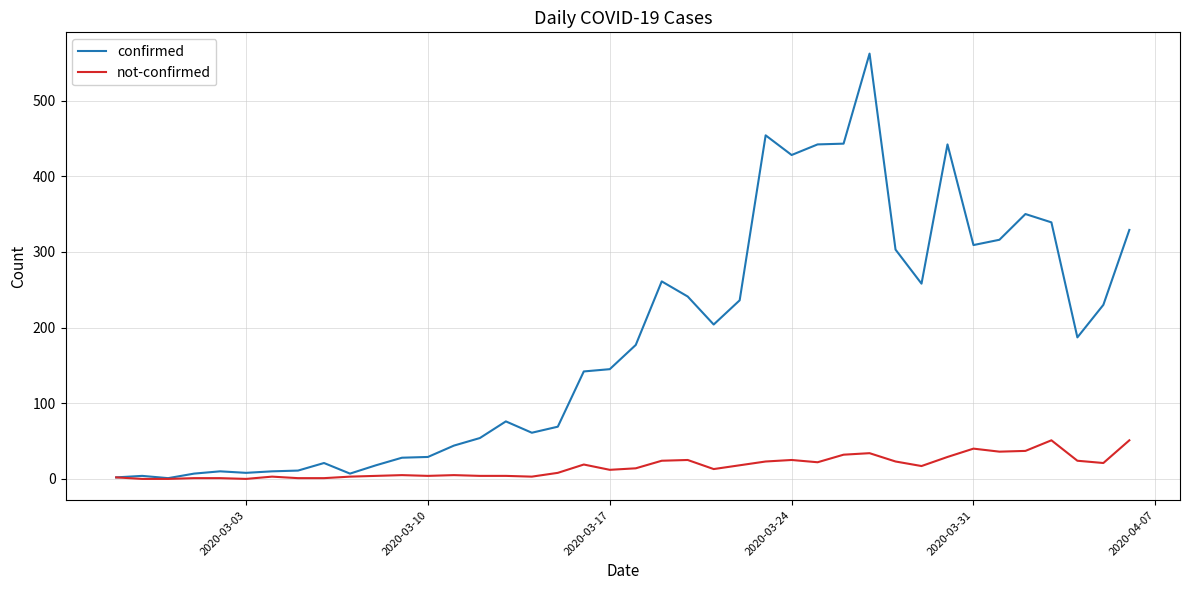

List the series in order of their overall mean, highest first.

confirmed, not-confirmed